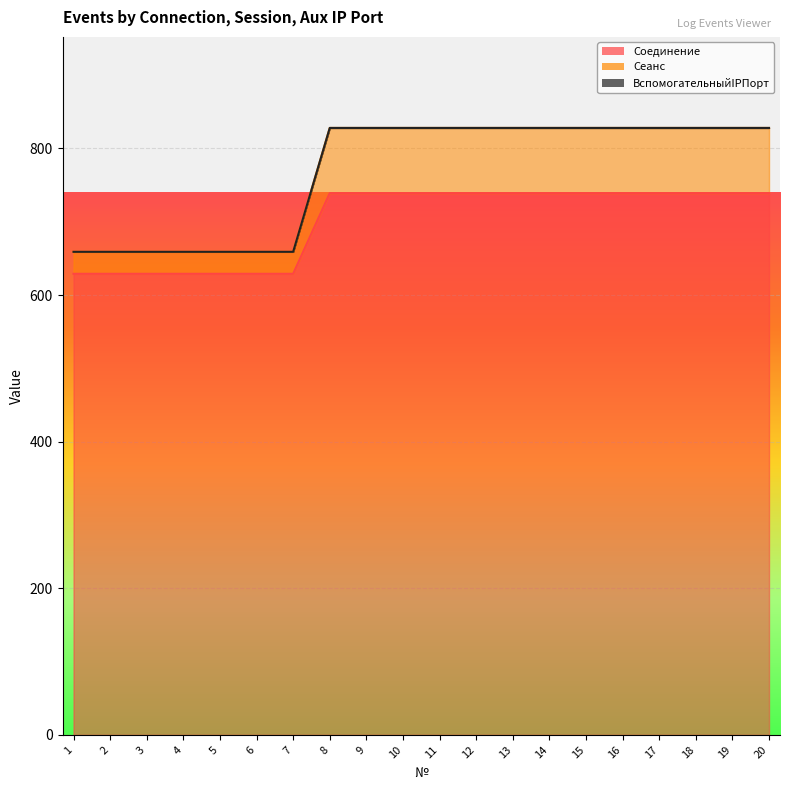

Which label corresponds to the smallest value in the chart?

1